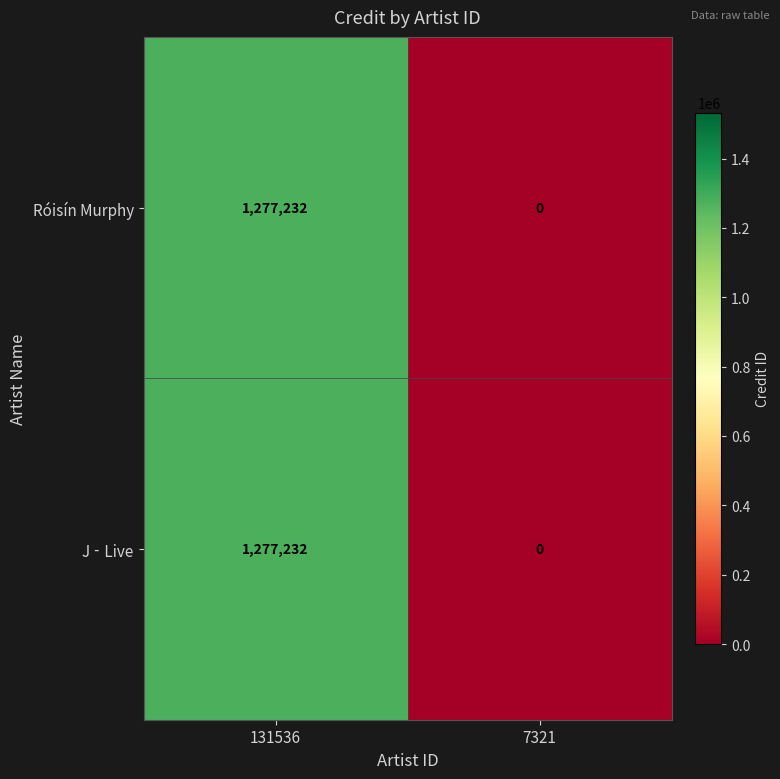

At which label does Róisín Murphy reach its peak?

131536